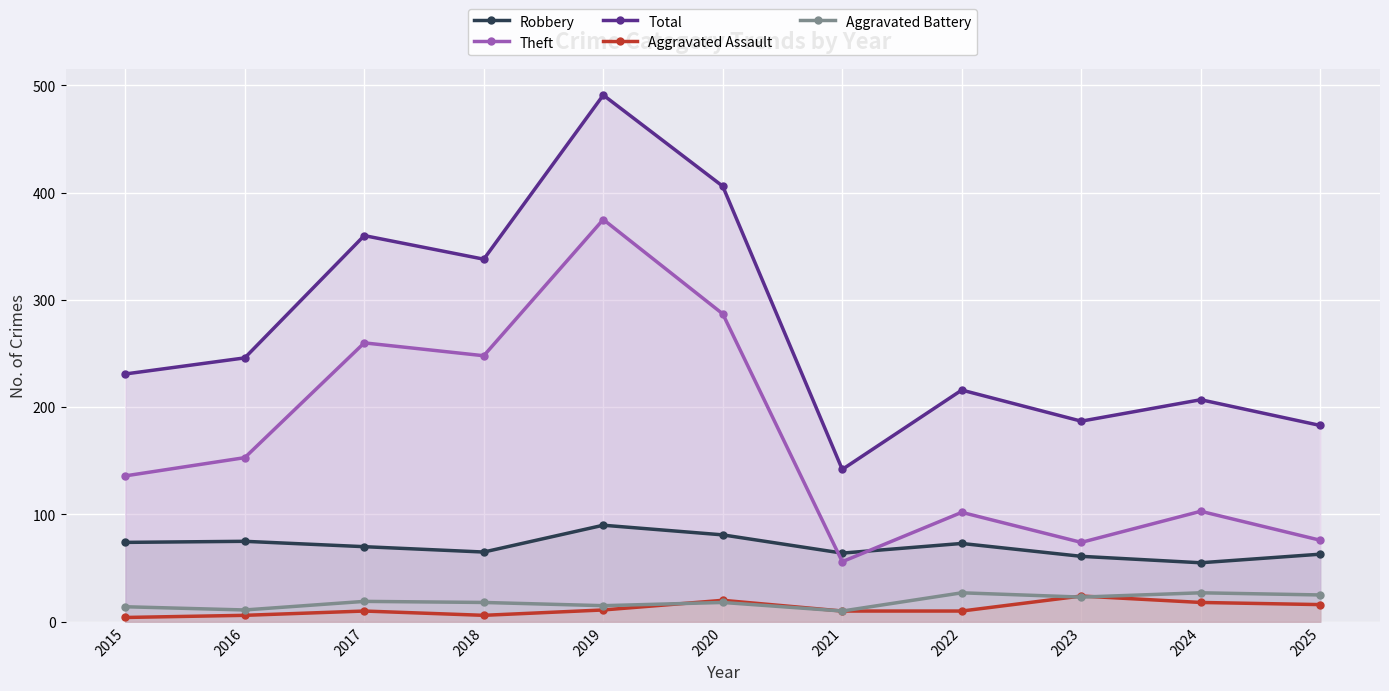

Reading left to right, what are all the values shown in this chart?

Robbery: 74	75	70	65	90	81	64	73	61	55	63
Theft: 136	153	260	248	375	287	56	102	74	103	76
Total: 231	246	360	338	491	406	142	216	187	207	183
Aggravated Assault: 4	6	10	6	11	20	10	10	24	18	16
Aggravated Battery: 14	11	19	18	15	18	10	27	23	27	25